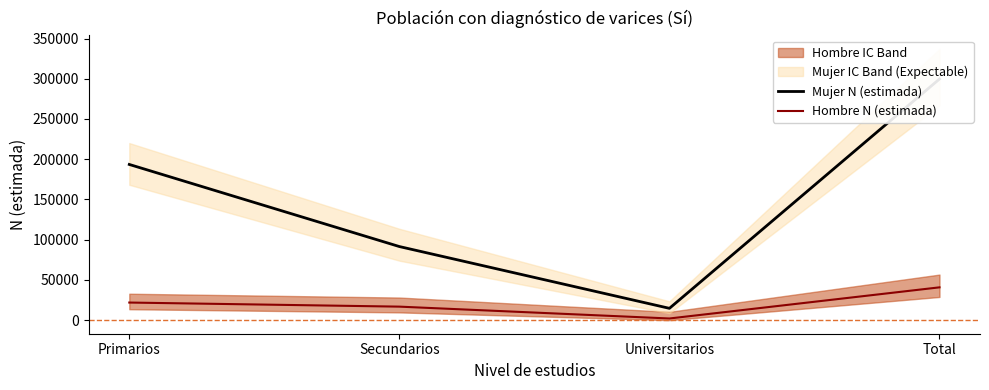

Is this an area chart (filled region under the line)?

No